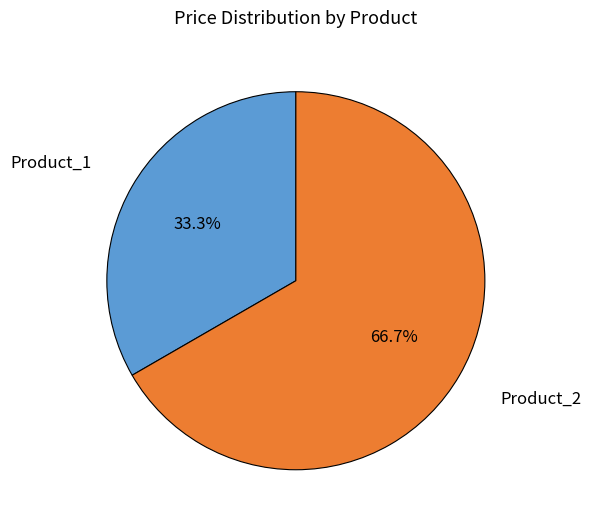

What is the largest slice in the pie chart?

Product_2